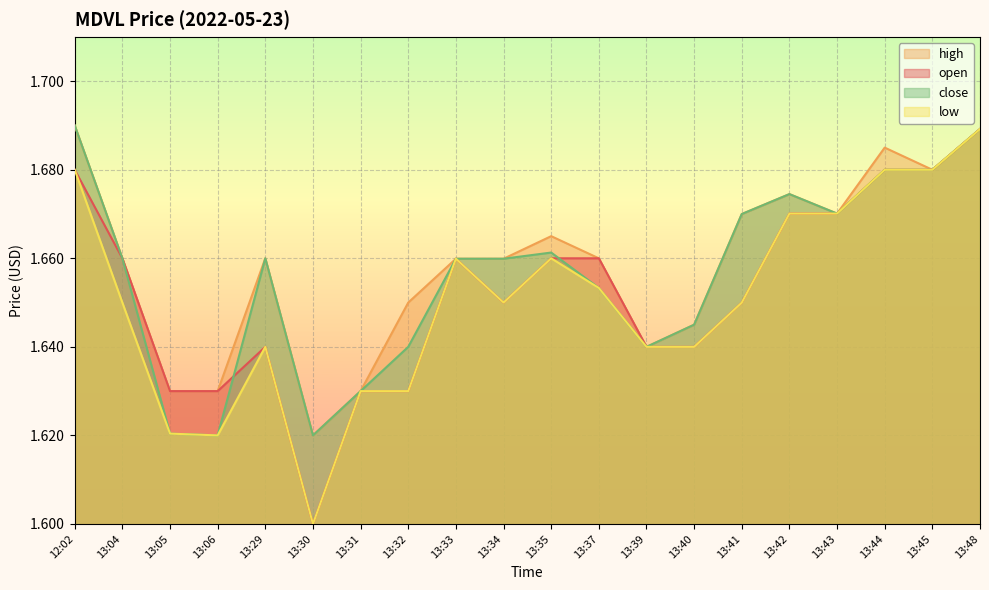

Reading right to left, extract all data points from this chart.

open: 13:48=1.7	13:45=1.7	13:44=1.7	13:43=1.7	13:42=1.7	13:41=1.6	13:40=1.6	13:39=1.6	13:37=1.7	13:35=1.7	13:34=1.6	13:33=1.7	13:32=1.6	13:31=1.6	13:30=1.6	13:29=1.6	13:06=1.6	13:05=1.6	13:04=1.7	12:02=1.7
high: 13:48=1.7	13:45=1.7	13:44=1.7	13:43=1.7	13:42=1.7	13:41=1.7	13:40=1.6	13:39=1.6	13:37=1.7	13:35=1.7	13:34=1.7	13:33=1.7	13:32=1.6	13:31=1.6	13:30=1.6	13:29=1.7	13:06=1.6	13:05=1.6	13:04=1.7	12:02=1.7
low: 13:48=1.7	13:45=1.7	13:44=1.7	13:43=1.7	13:42=1.7	13:41=1.6	13:40=1.6	13:39=1.6	13:37=1.7	13:35=1.7	13:34=1.6	13:33=1.7	13:32=1.6	13:31=1.6	13:30=1.6	13:29=1.6	13:06=1.6	13:05=1.6	13:04=1.6	12:02=1.7
close: 13:48=1.7	13:45=1.7	13:44=1.7	13:43=1.7	13:42=1.7	13:41=1.7	13:40=1.6	13:39=1.6	13:37=1.7	13:35=1.7	13:34=1.7	13:33=1.7	13:32=1.6	13:31=1.6	13:30=1.6	13:29=1.7	13:06=1.6	13:05=1.6	13:04=1.7	12:02=1.7